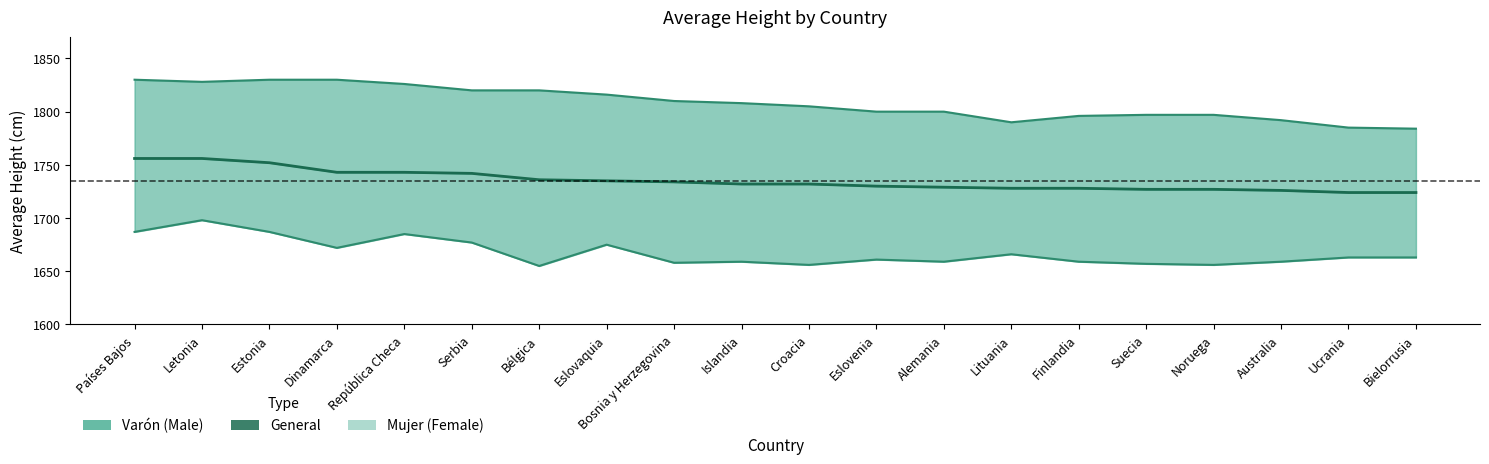

Which category has the highest value in the Promedio (cm) Varón series?

Países Bajos